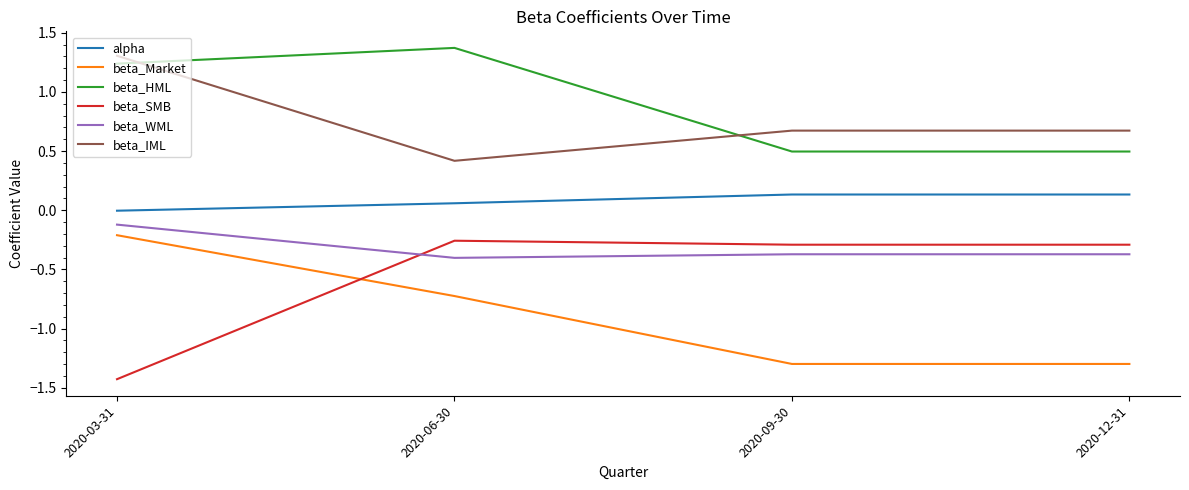

What value does the beta_HML series have at 2020-06-30?

1.4